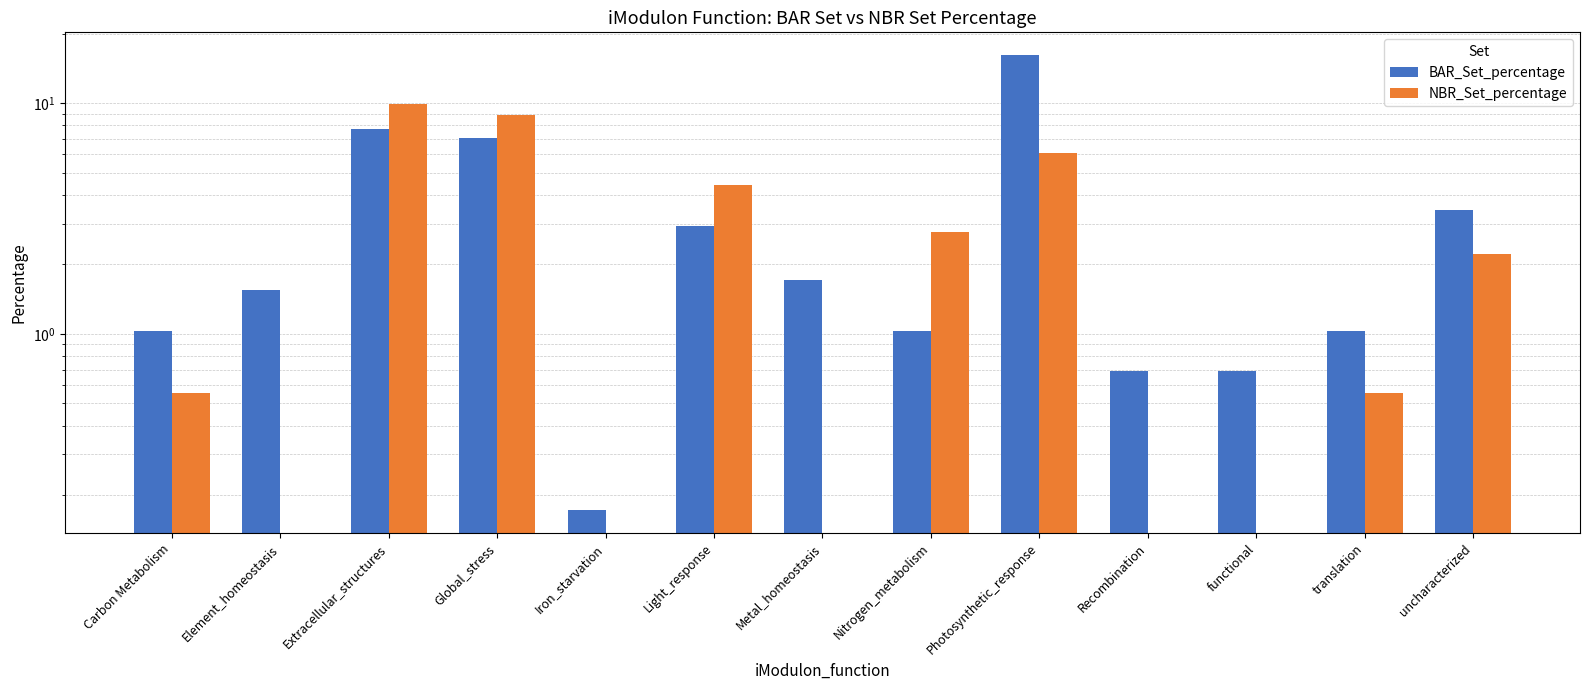

What is the difference between the maximum and second lowest values in the BAR_Set_percentage series?

15.5